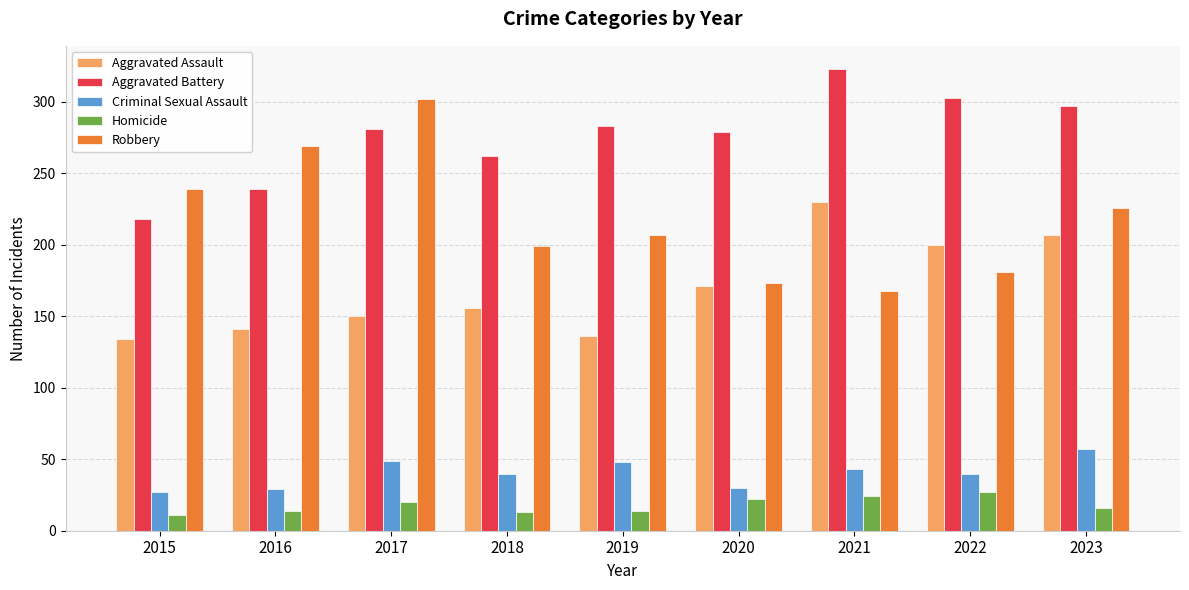

What is the highest value of the Aggravated Battery series?

323